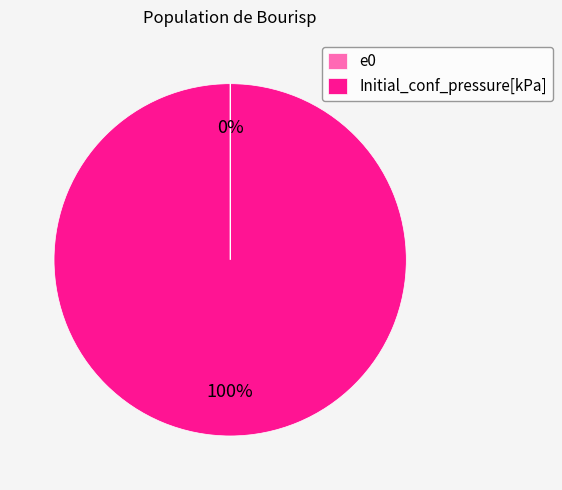

What is the majority slice?

Initial_conf_pressure[kPa]